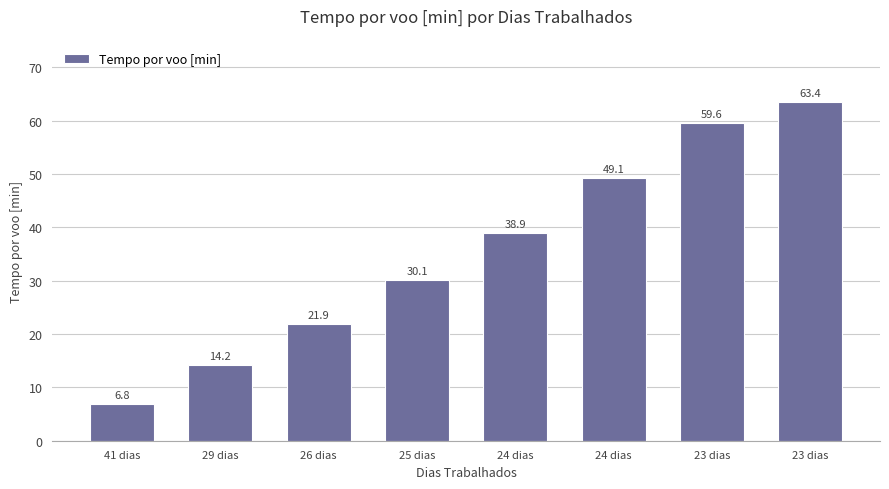

List the labels in order of value, smallest first.

41 dias, 29 dias, 26 dias, 25 dias, 24 dias, 24 dias, 23 dias, 23 dias